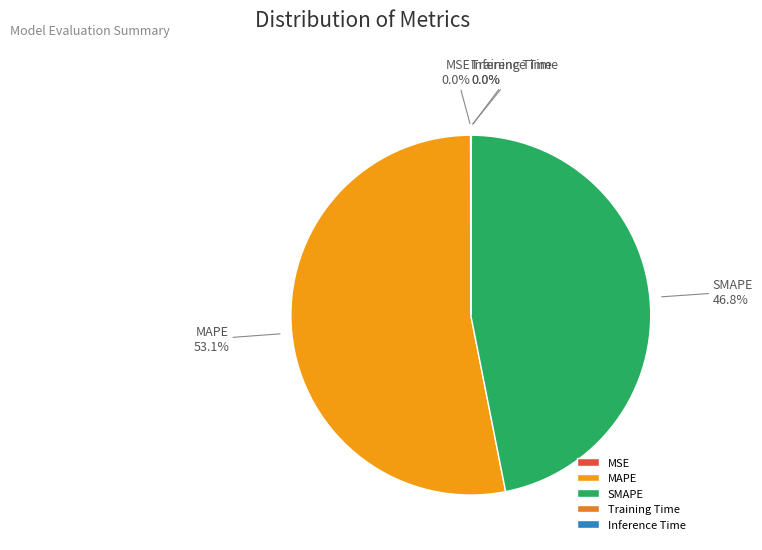

True or false: MAPE accounts for 53% of the total.

True